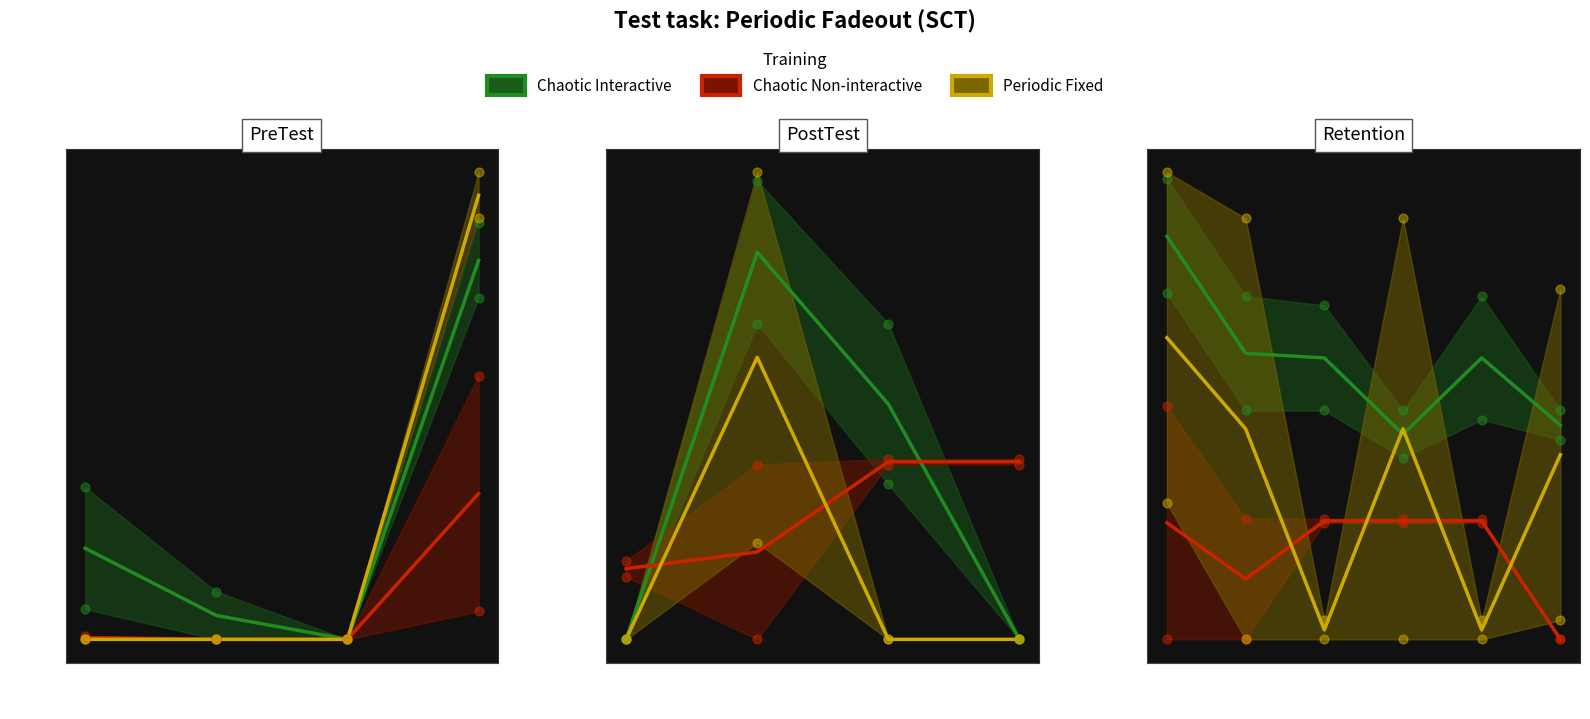

What are all the series names shown in the legend?

Chaotic Interactive, Chaotic Non-interactive, Periodic Fixed